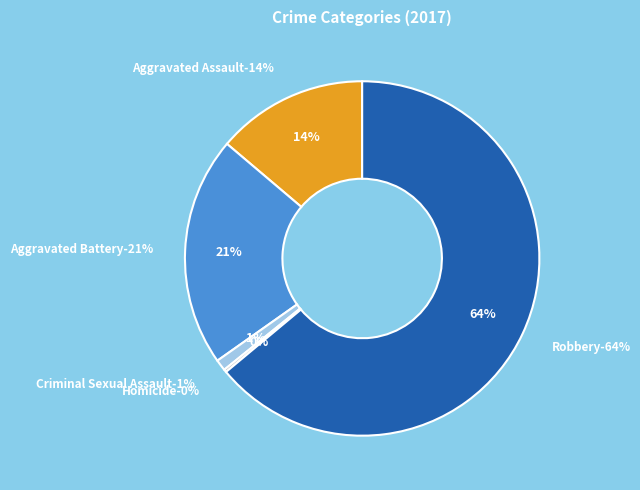

How many segments does this pie chart have?

5